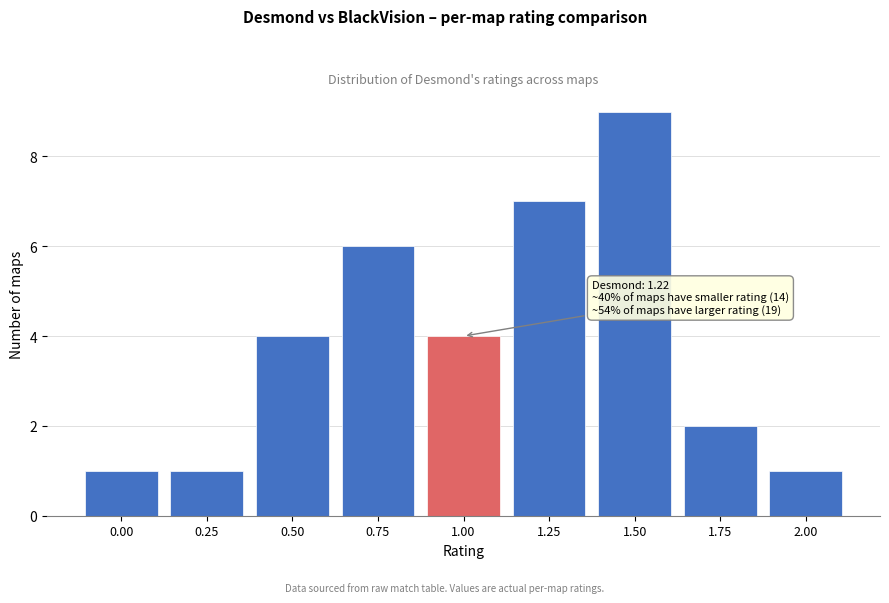

Reading right to left, list all the values displayed in this chart.

1	2	9	7	4	6	4	1	1